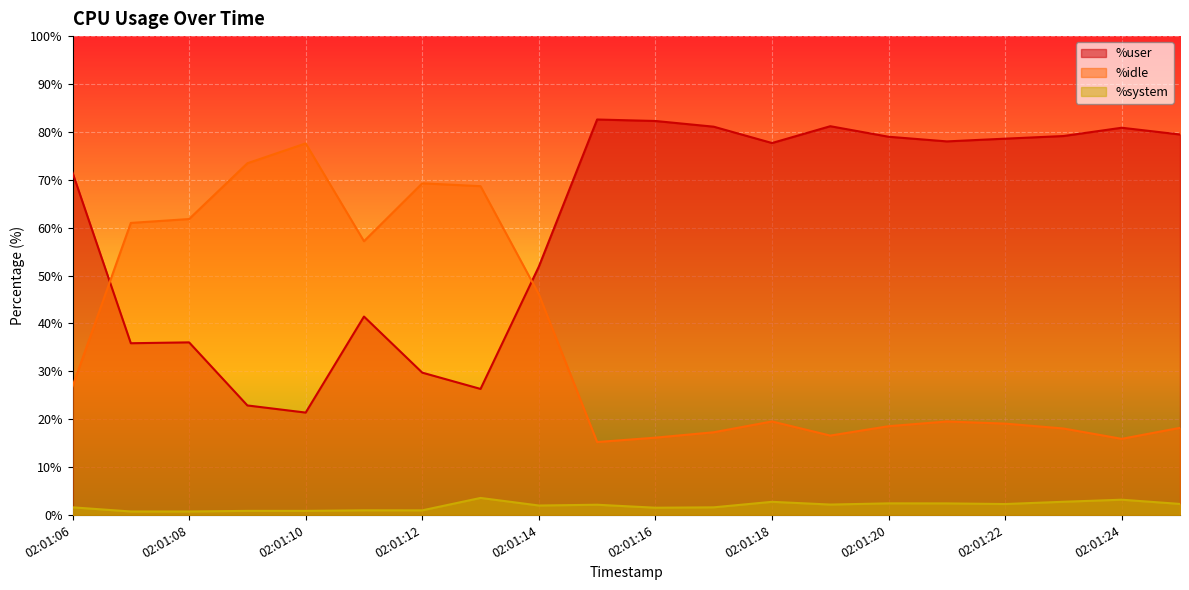

The value of %system at 02:01:07 is 0.8. True or false?

True